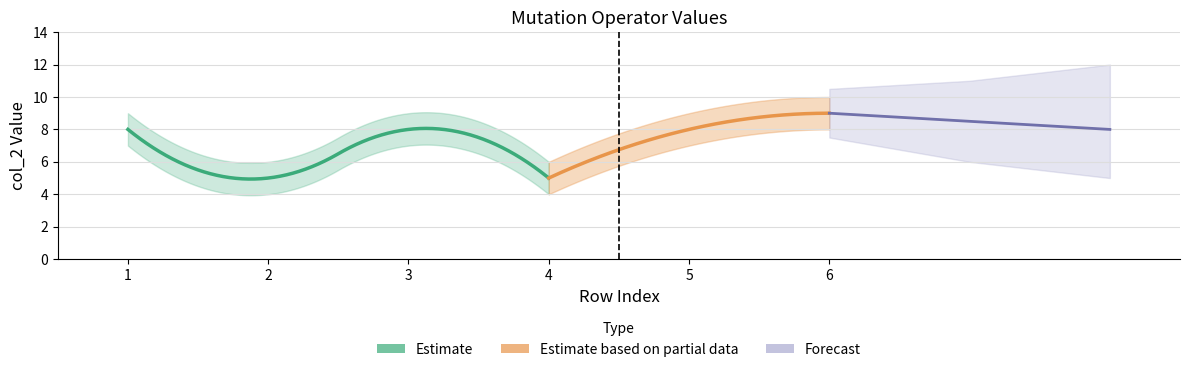

Is it true that Lower Band equals 4 at 2?

True